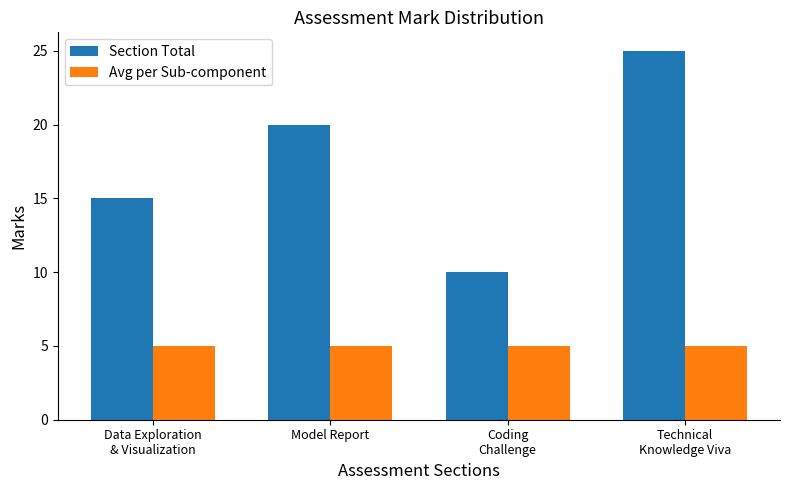

What position from the left is Model Report?

2